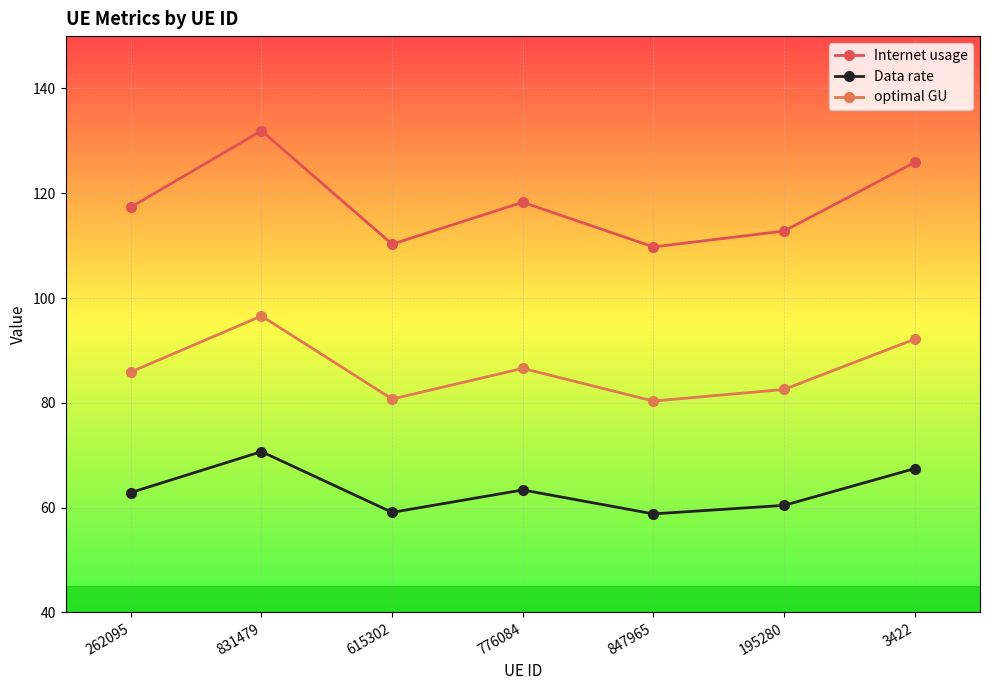

True or false: Internet usage and optimal GU cross at least once.

False